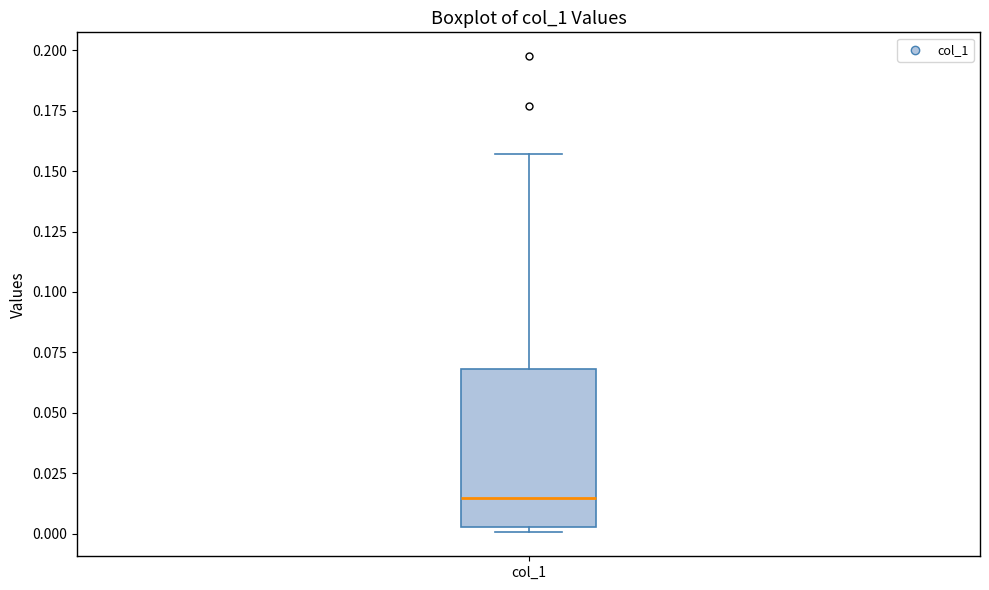

Transcribe this box plot: give where the median line is, the range the box spans, and where the two whiskers end, as read against the y-axis. The values are not printed on the chart, so give them approximately, as read against the axis.

median 0.015, box 0.005 to 0.070, whiskers 0.000 to 0.155